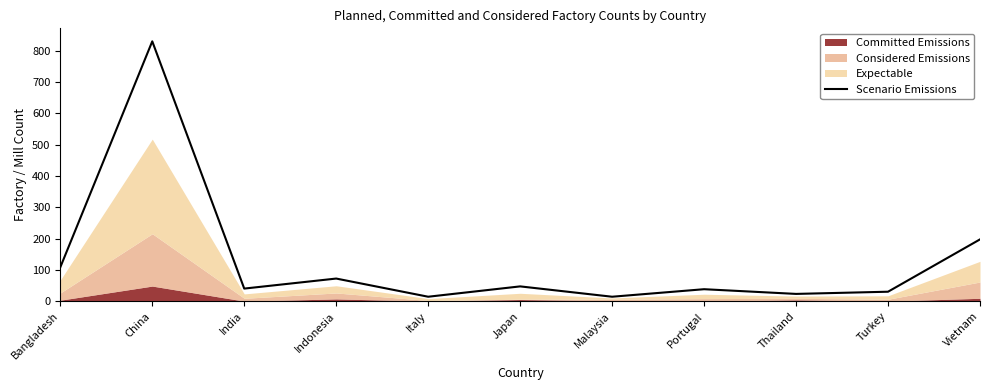

Which has a higher value, Japan or Turkey?

Japan